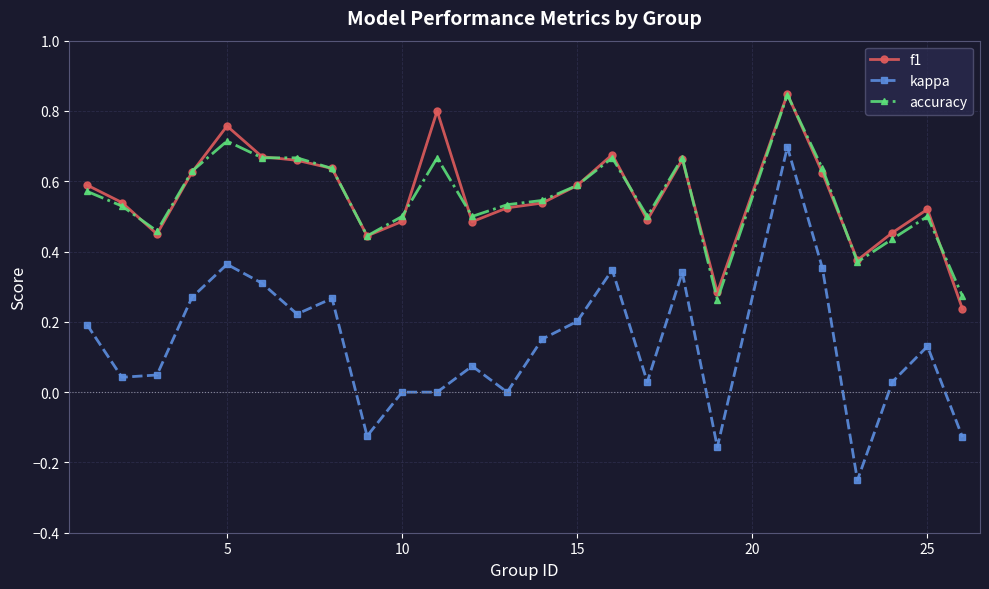

Count the number of categories in the chart.

25